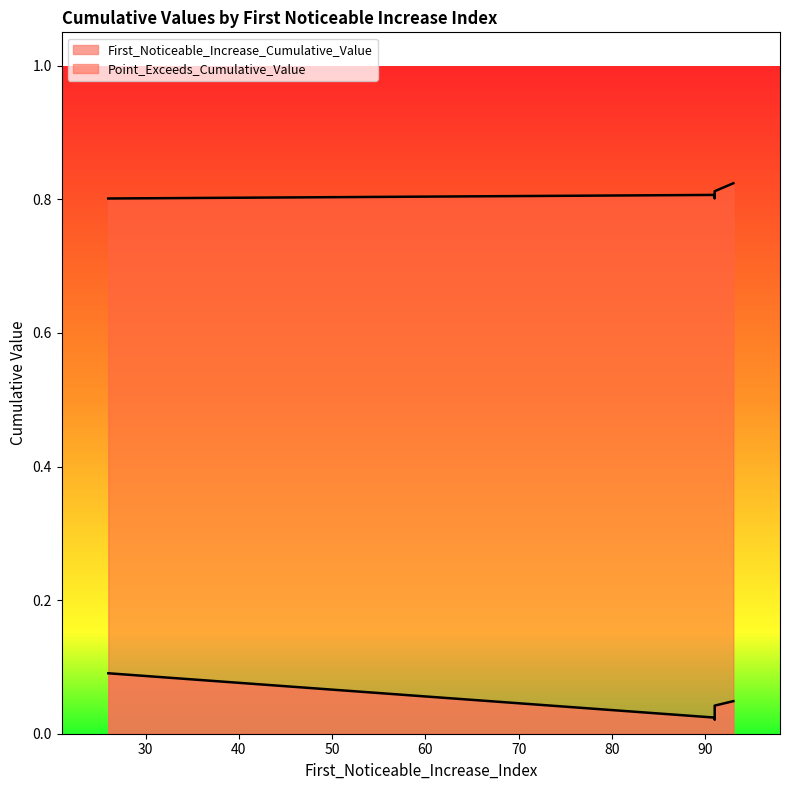

What is the label of the 5th point from the left?

91